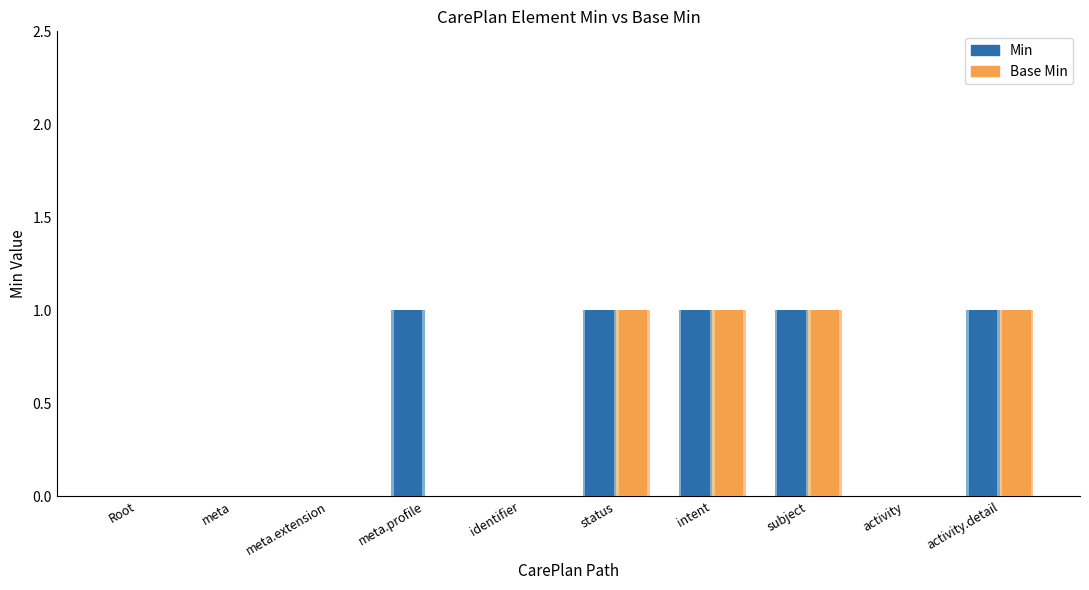

List the series in order of their peak value, lowest first.

Min, Base Min